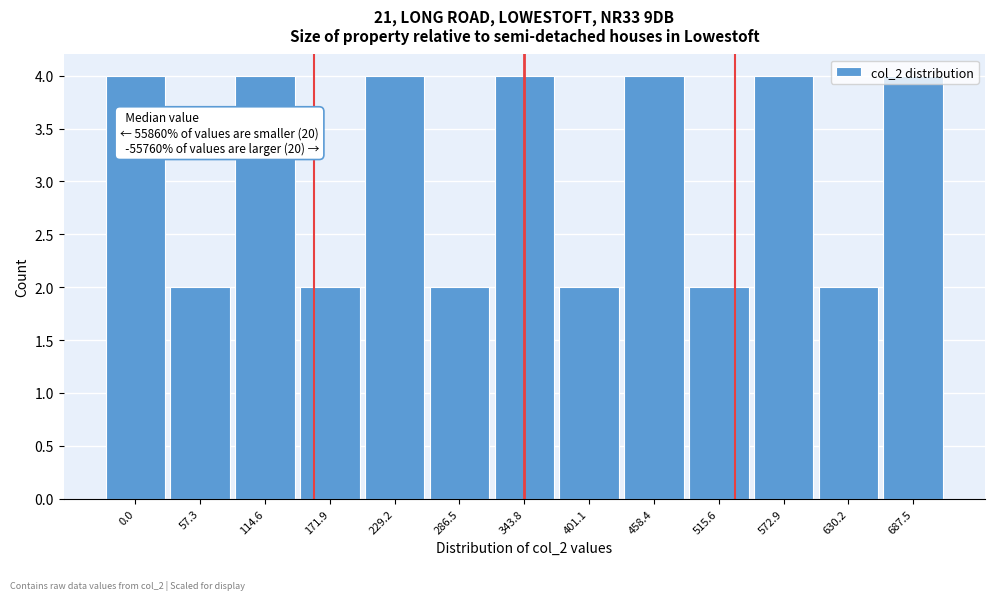

The chart shows a value of 4 at 114.6. True or false?

True